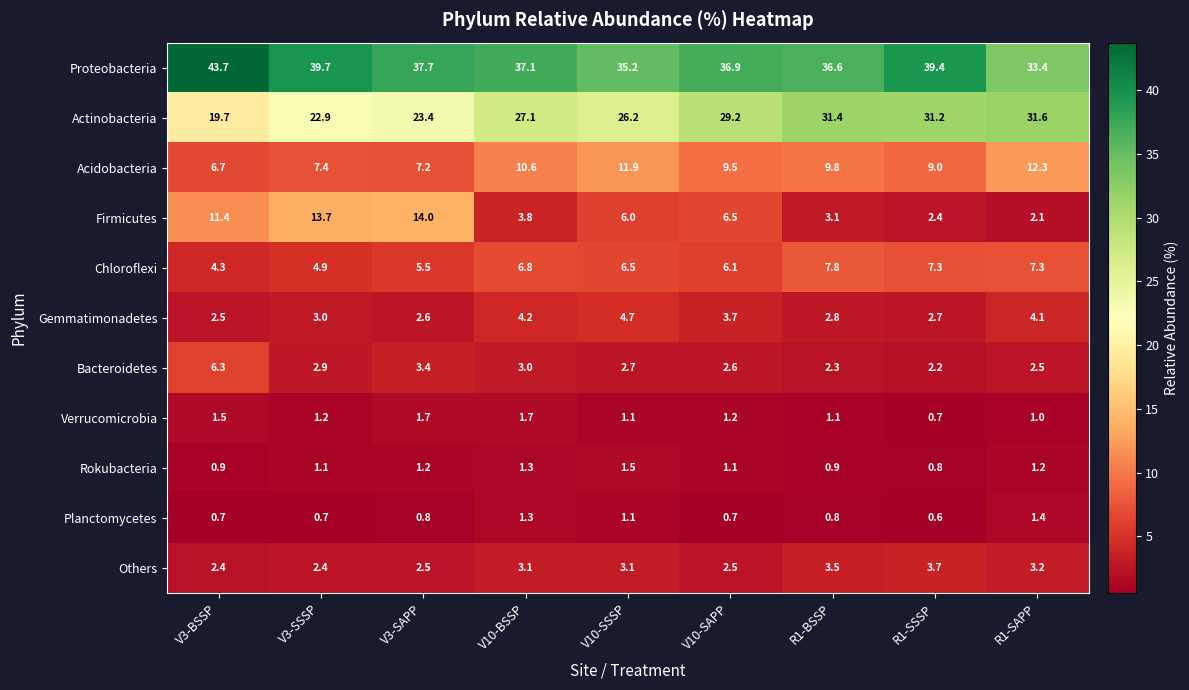

What is the difference between the Proteobacteria values at V10-SAPP and R1-BSSP?

0.3